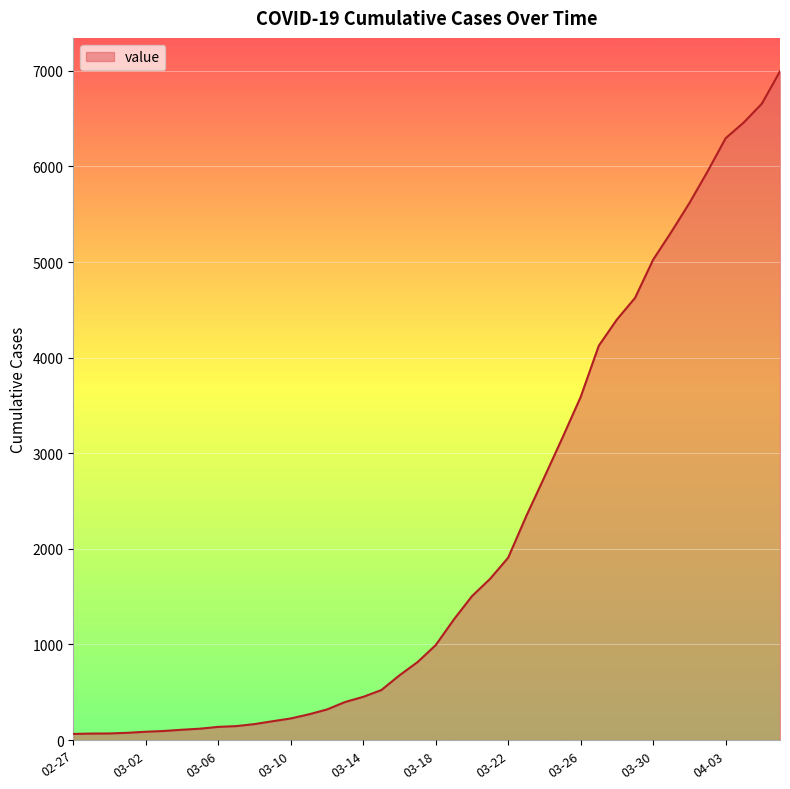

What is the difference between the maximum and minimum values?

6931